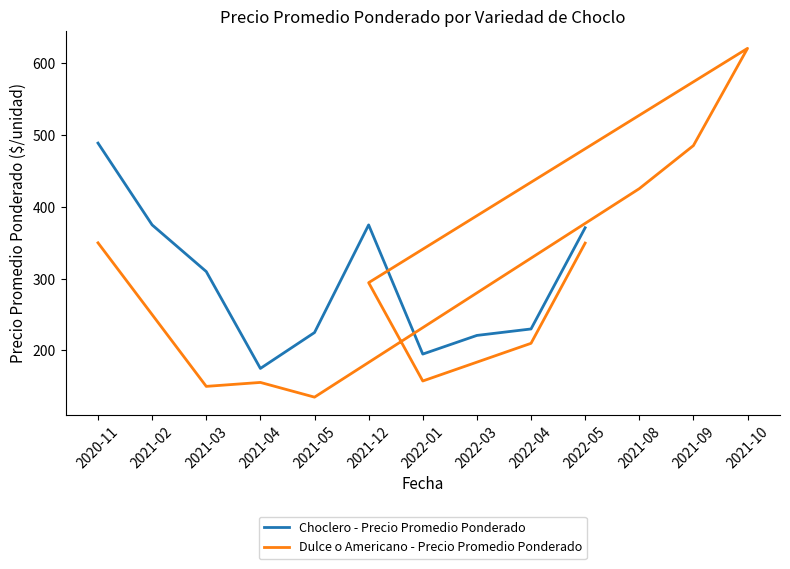

Where is Choclero - Precio Promedio Ponderado nearest to the value 332?

2021-03